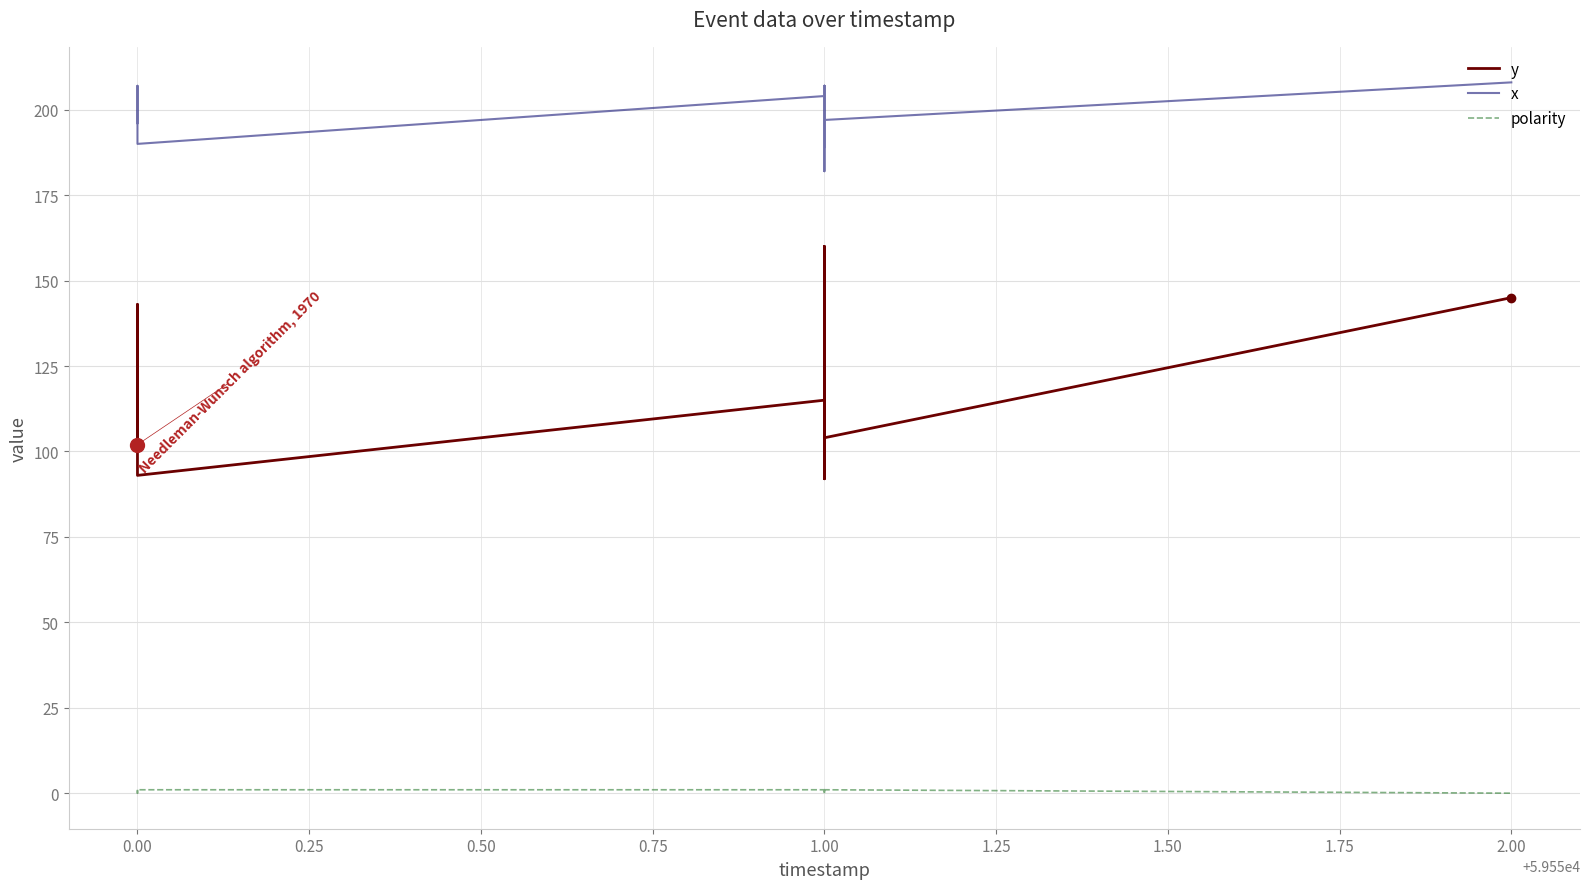

What is the label of the 10th point from the left?

1.00